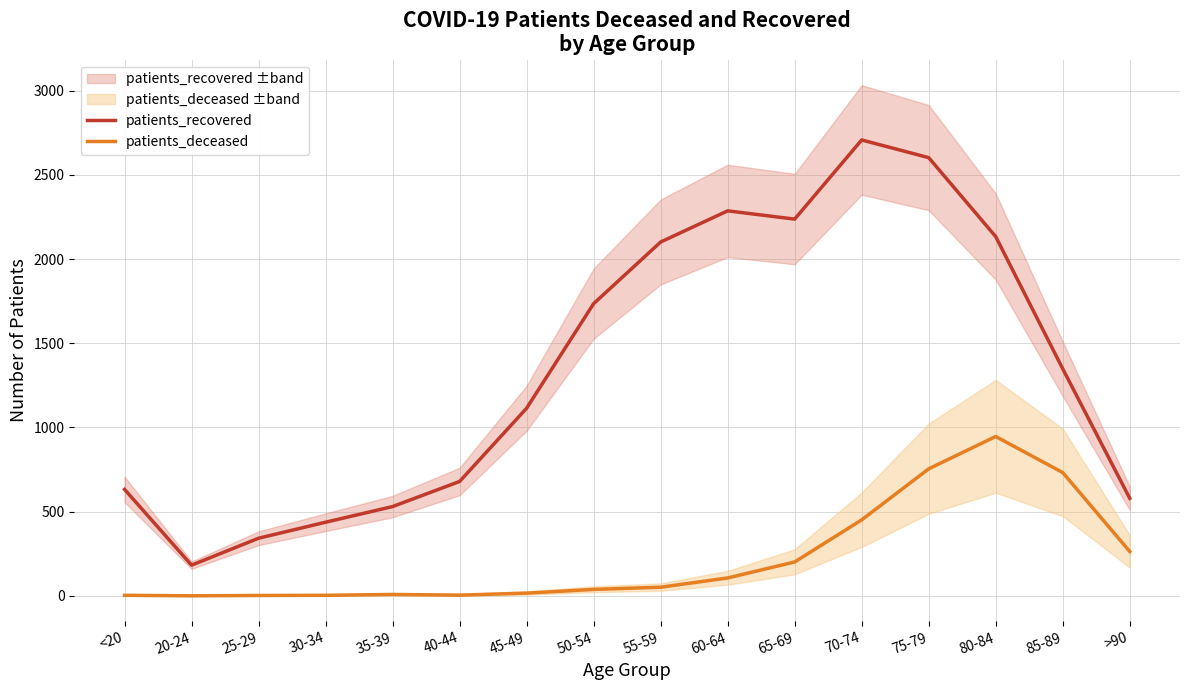

At which category does the chart reach its minimum across all series?

20-24